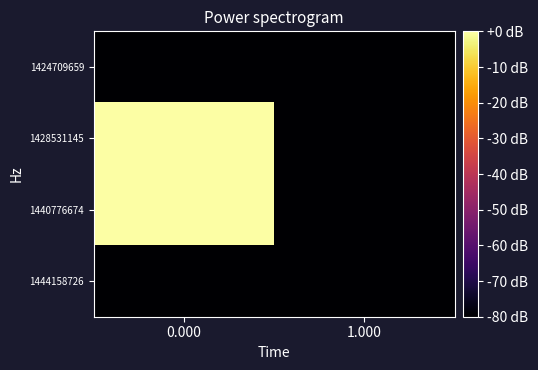

How many categories are shown in the chart?

2